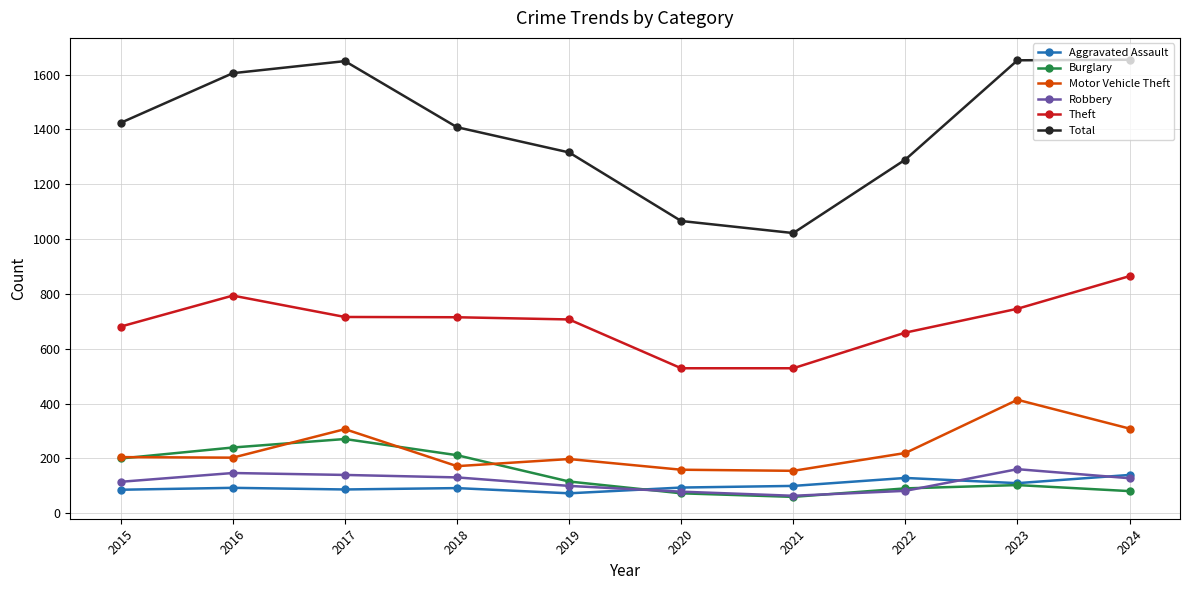

Read the Total value at 2022, to the nearest 50.

1300